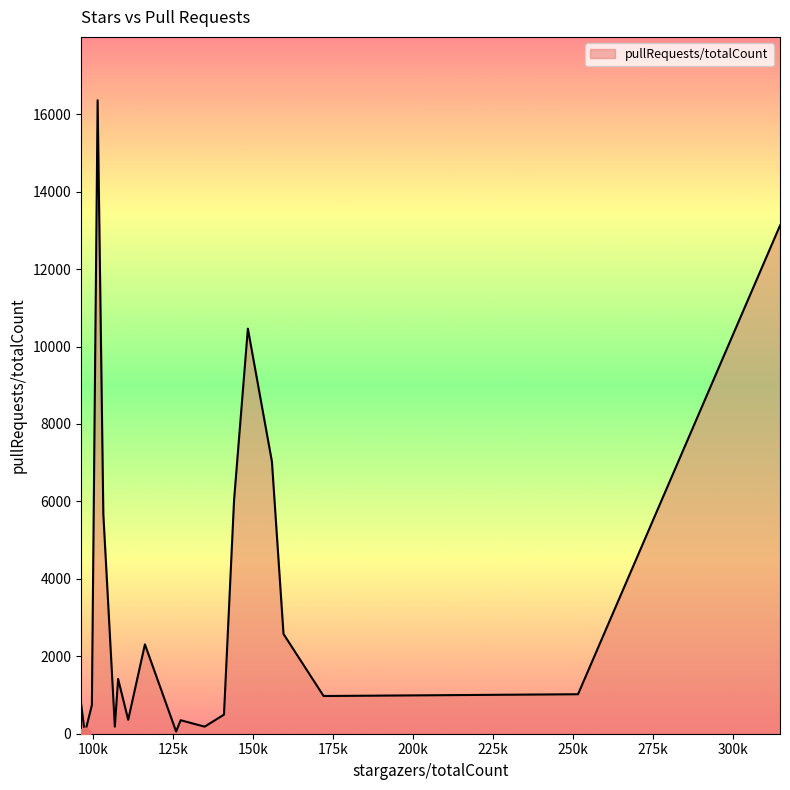

What is the maximum value shown in the chart?

16362